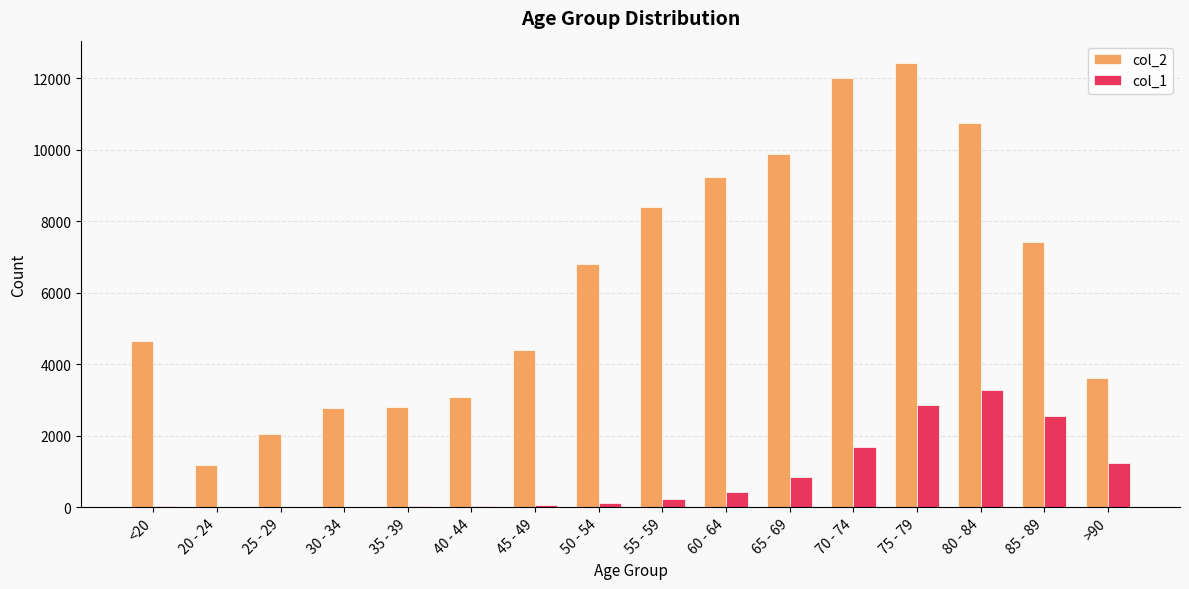

The value of col_2 at <20 is 6571. True or false?

False